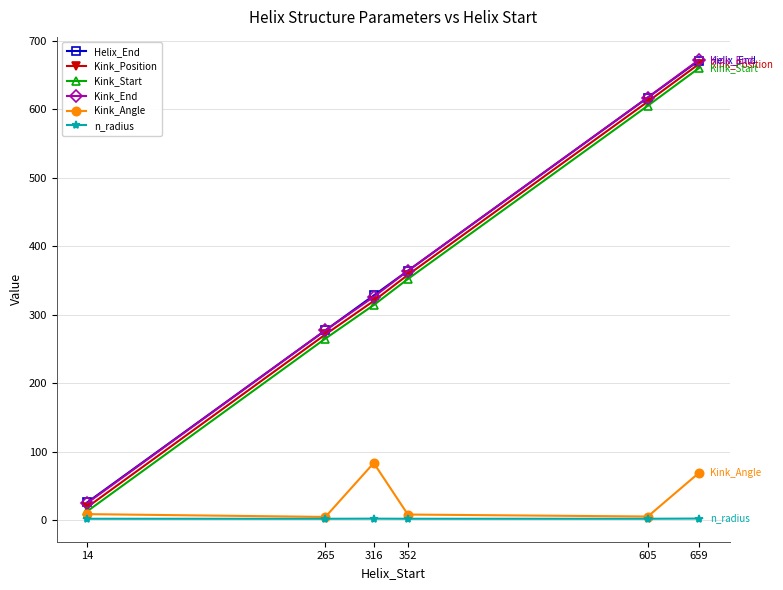

True or false: Kink_End and n_radius cross at least once.

False